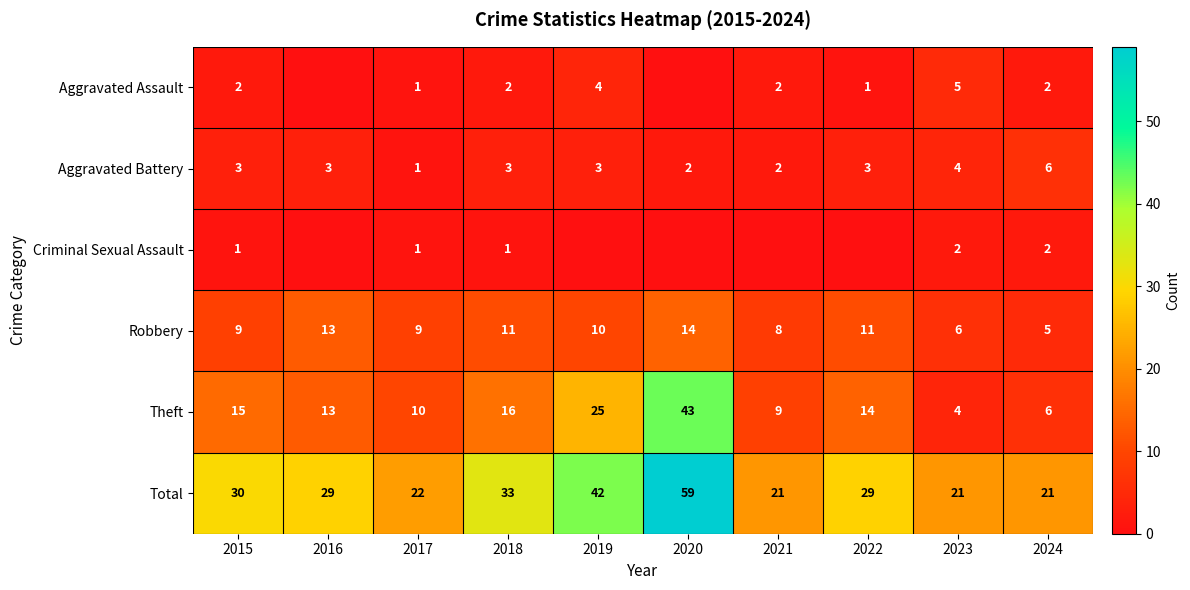

Is it true that Aggravated Battery equals 3 at 2015?

True